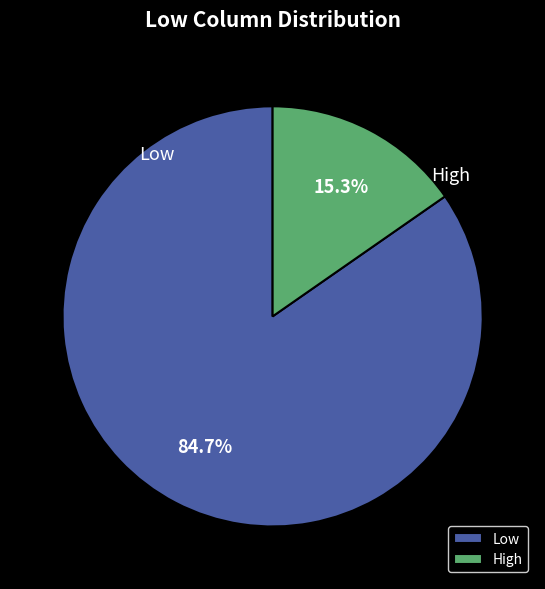

True or false: High accounts for 15% of the total.

True